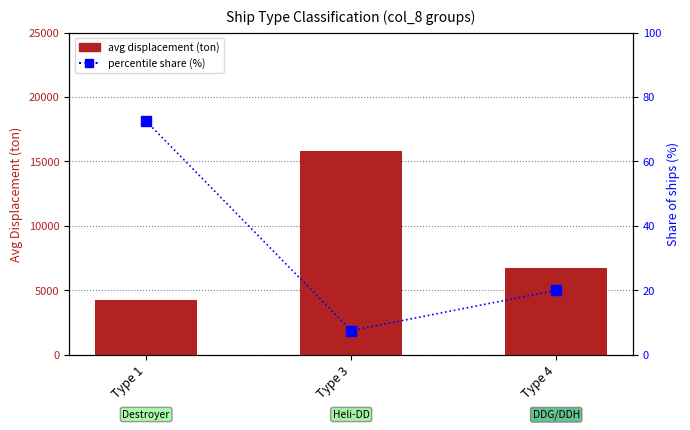

Reading left to right, transcribe all the data shown in this chart.

avg displacement (ton): Type 1=4274.0	Type 3=15800.0	Type 4=6718.0
percentile share (%): Type 1=72.5	Type 3=7.5	Type 4=20.0